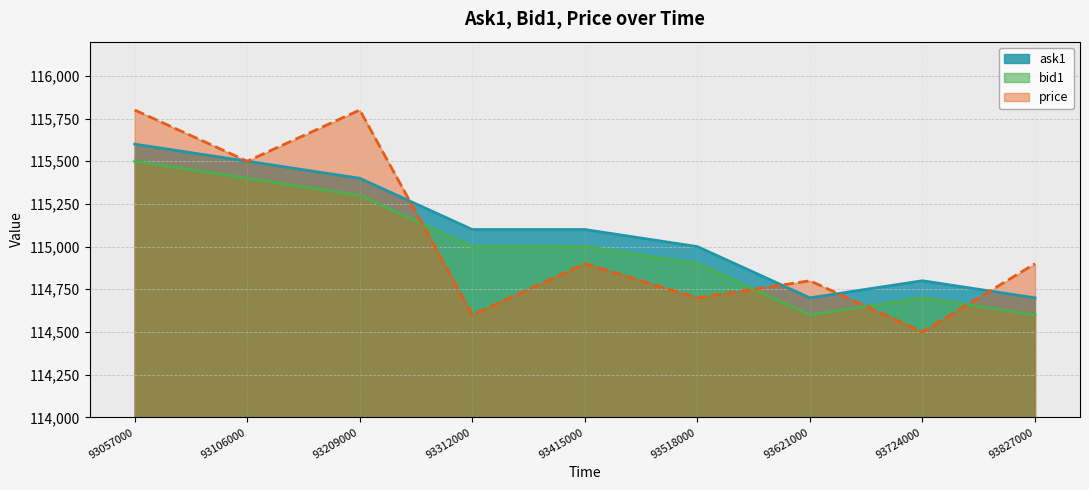

What is the difference between the maximum and minimum values in the ask1 series?

900